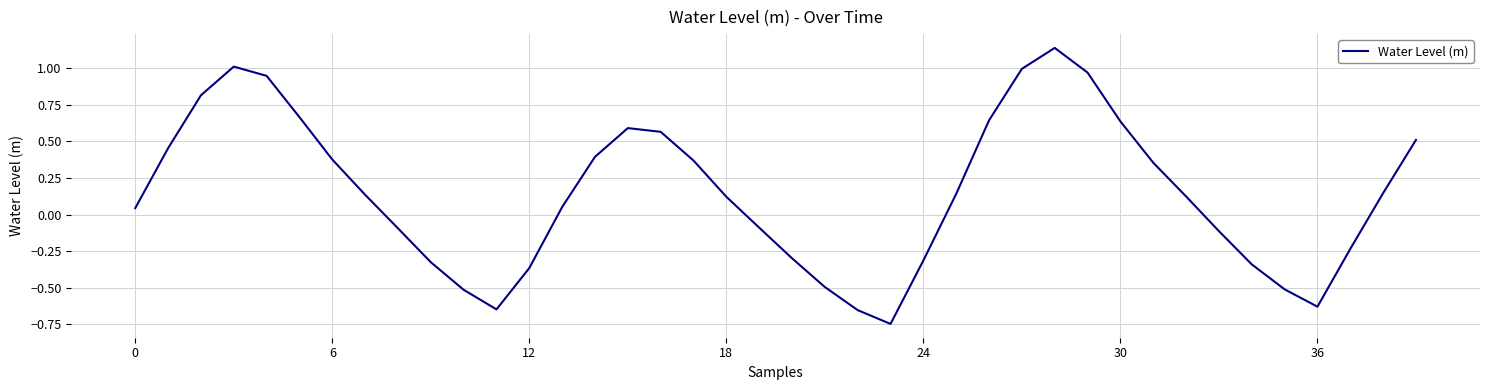

Where is the first local minimum?

11